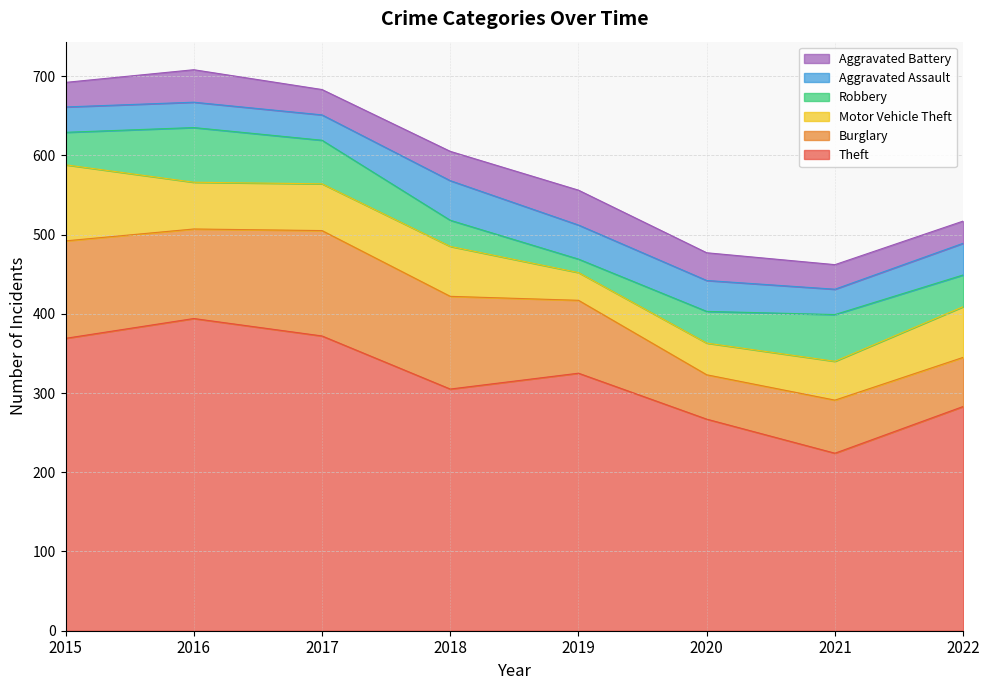

What is the spread (max minus min) of values at 2019?

308